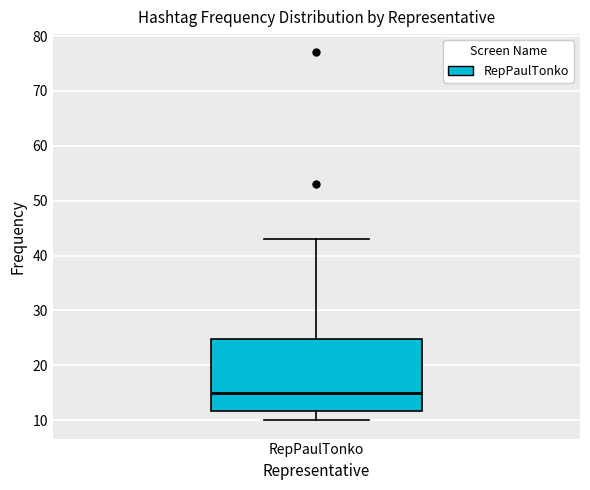

Where is the lower edge of the box for RepPaulTonko on the y-axis? The values are not printed on the chart, so give them approximately, as read against the axis.

12